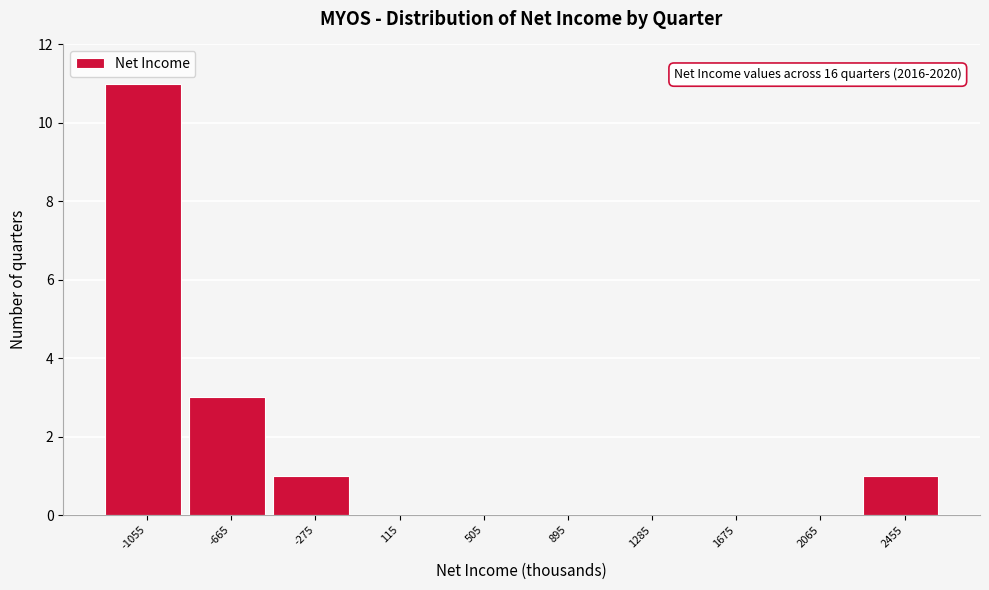

Over which range of the x-axis is the bar tallest?

-1250 to -860